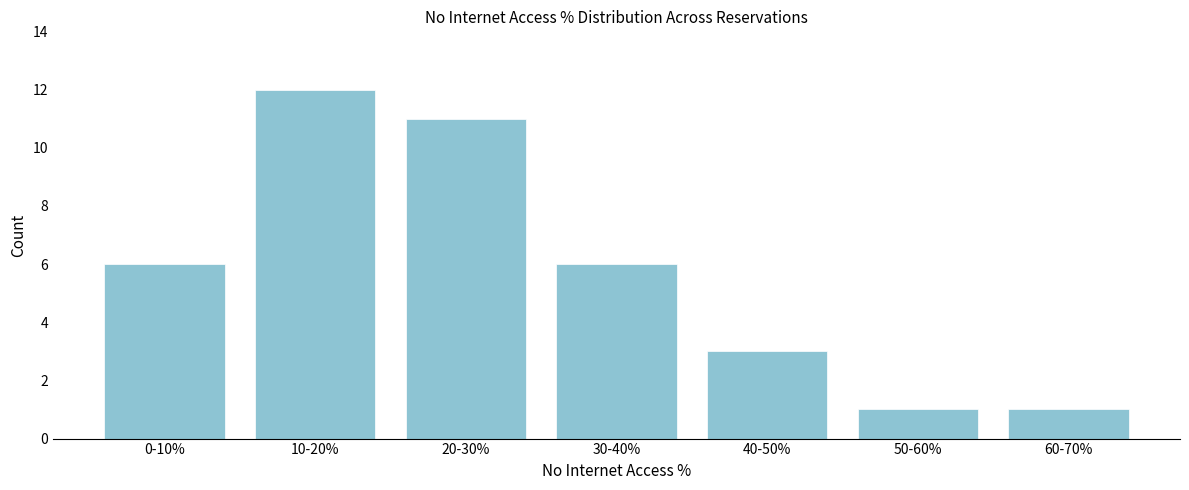

Reading right to left, list all the values displayed in this chart.

60-70%=1	50-60%=1	40-50%=3	30-40%=6	20-30%=11	10-20%=12	0-10%=6